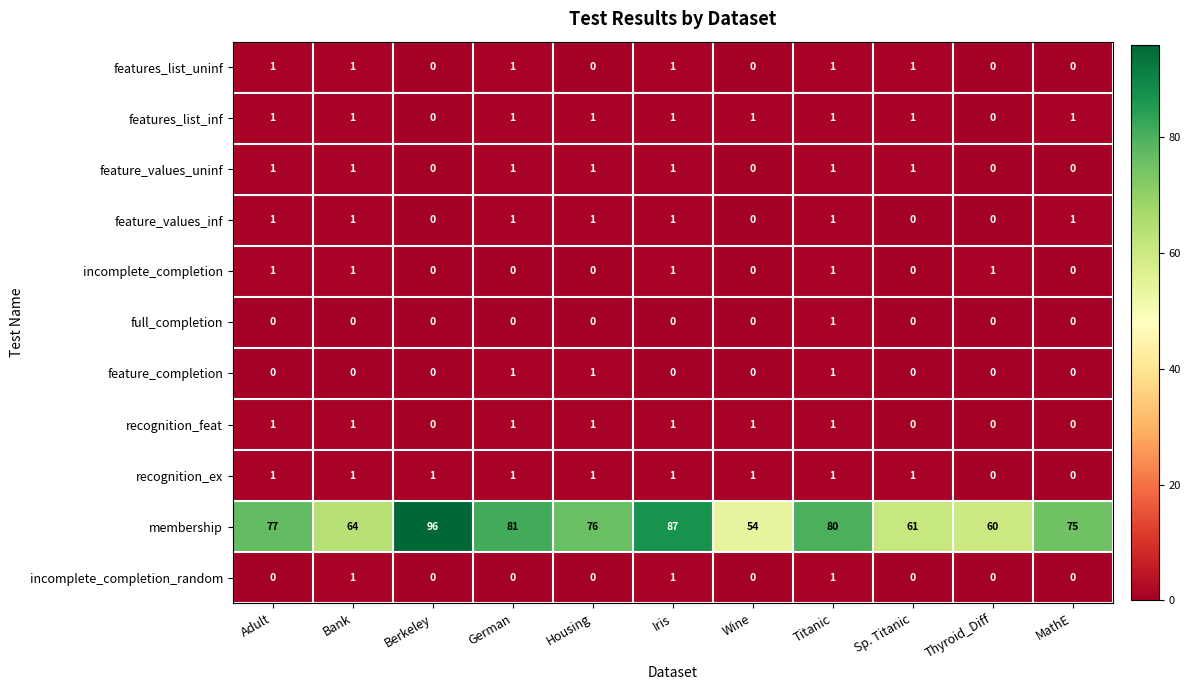

How many feature_values_uninf values are between 0 and 1?

11